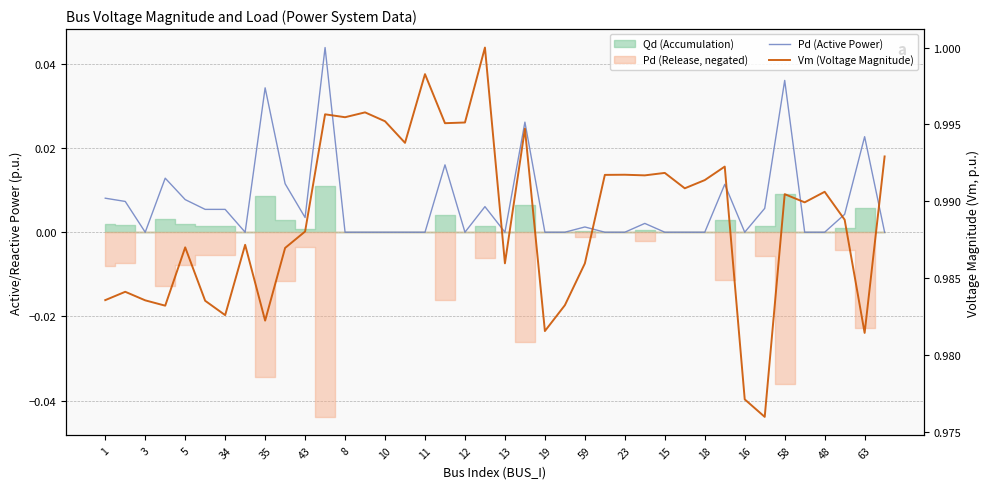

The value of Pd (Active Power) at 13 is 0.0. True or false?

False